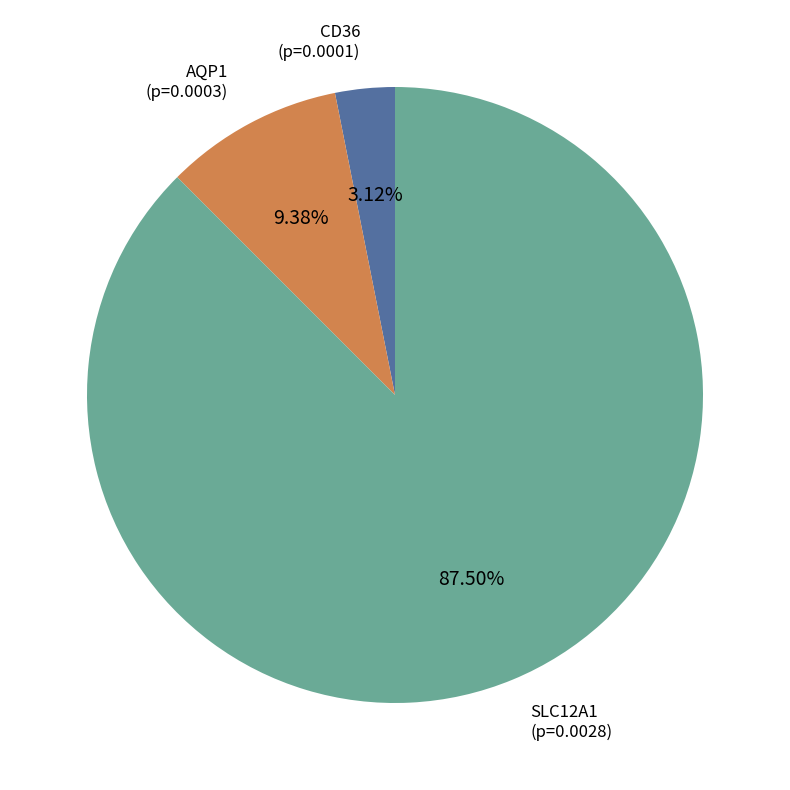

Rank the categories by value from highest to lowest.

SLC12A1, AQP1, CD36